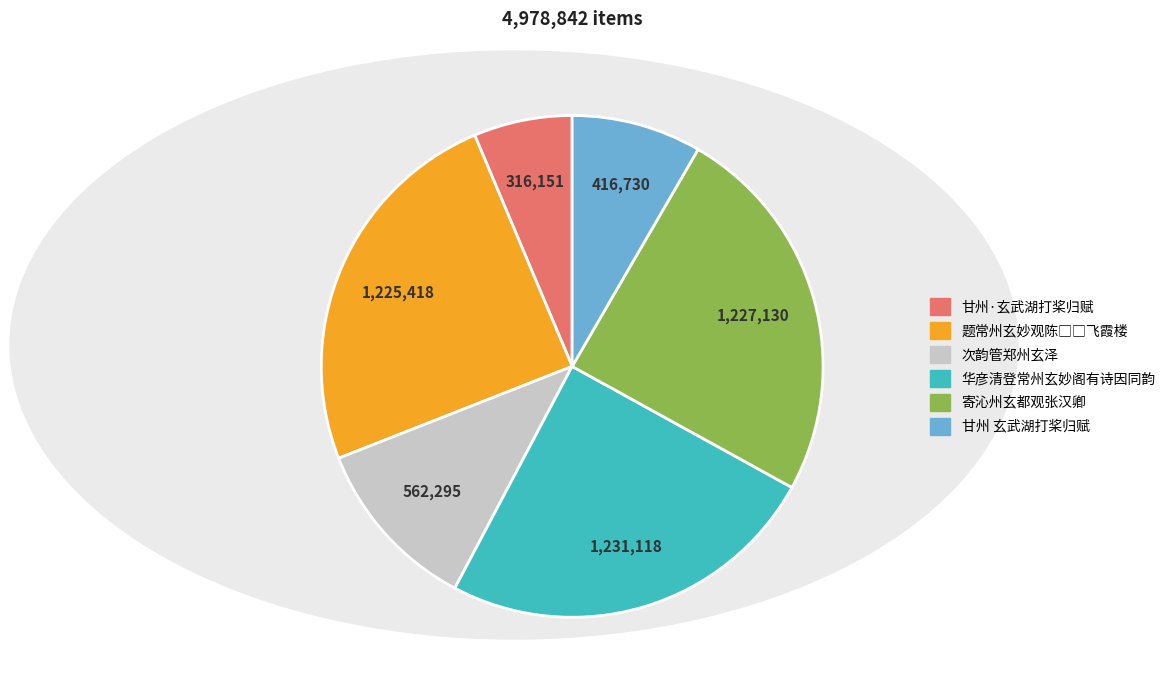

Does 次韵管郑州玄泽 account for over 50% of the chart?

No